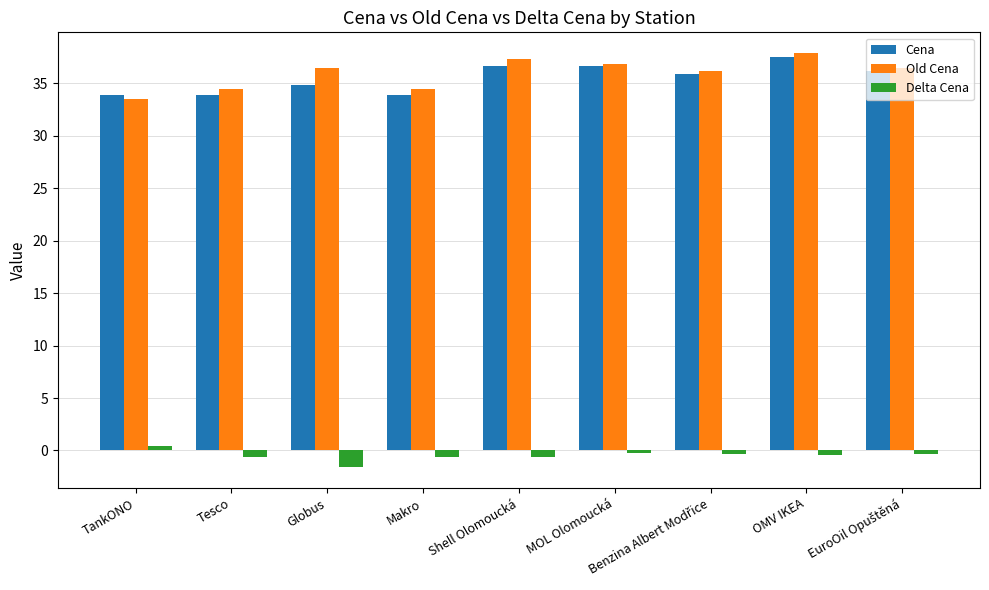

What is the approximate value of Old Cena at MOL Olomoucká?

36.9